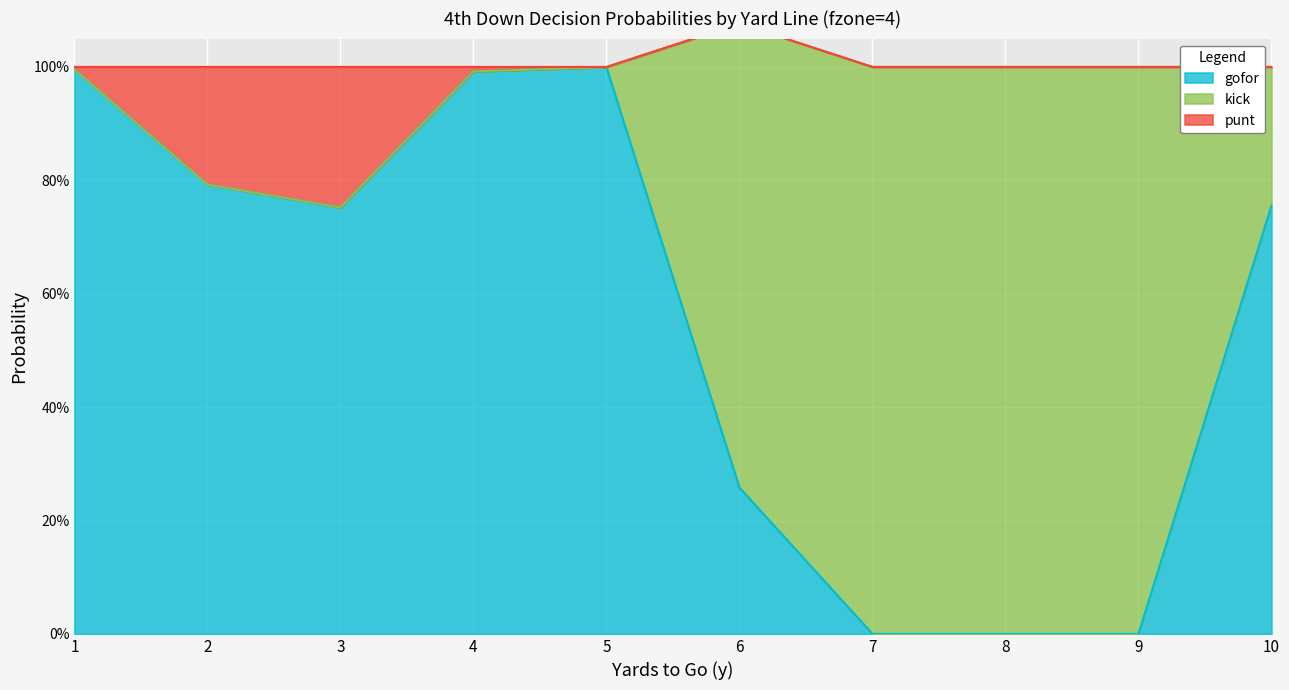

What is the sum of all punt values?

0.5